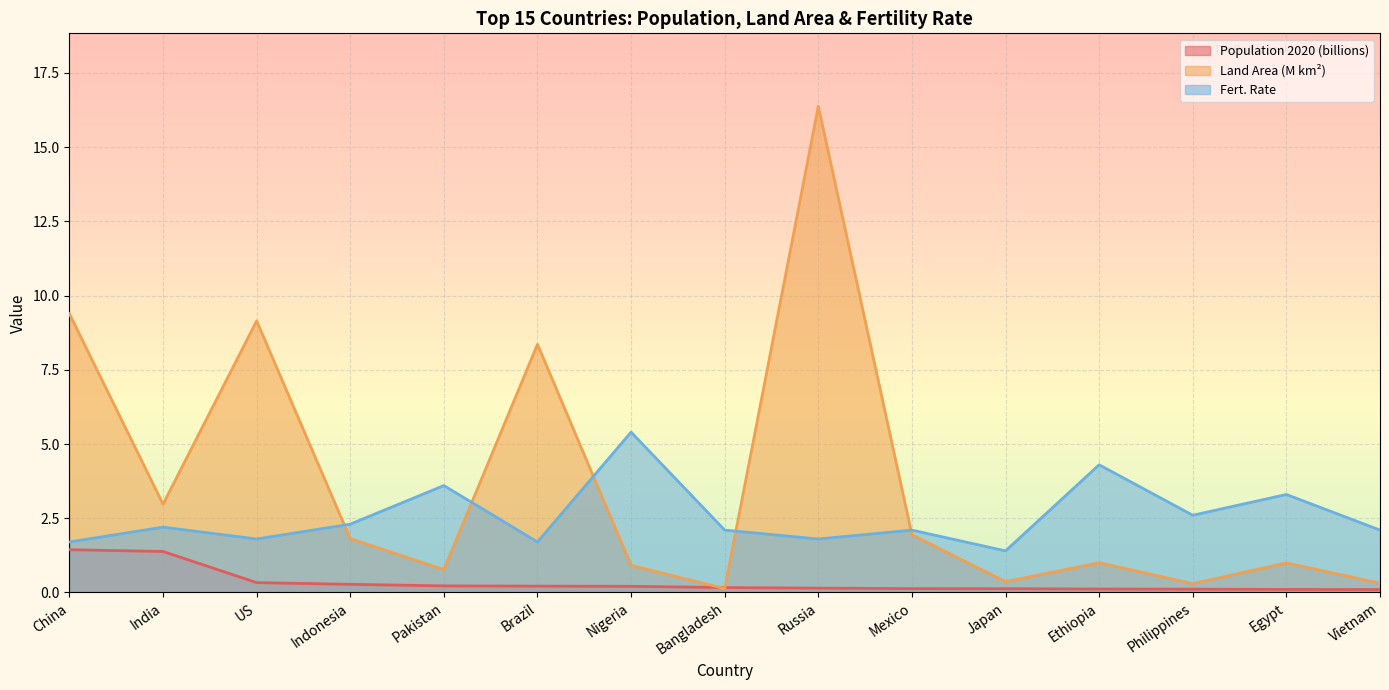

Reading right to left, list all the values displayed in this chart.

Population 2020 (billions): Vietnam=0.1	Egypt=0.1	Philippines=0.1	Ethiopia=0.1	Japan=0.1	Mexico=0.1	Russia=0.1	Bangladesh=0.2	Nigeria=0.2	Brazil=0.2	Pakistan=0.2	Indonesia=0.3	US=0.3	India=1.4	China=1.4
Land Area (M km²): Vietnam=0.3	Egypt=1.0	Philippines=0.3	Ethiopia=1.0	Japan=0.4	Mexico=1.9	Russia=16.4	Bangladesh=0.1	Nigeria=0.9	Brazil=8.4	Pakistan=0.8	Indonesia=1.8	US=9.1	India=3.0	China=9.4
Fert. Rate: Vietnam=2.1	Egypt=3.3	Philippines=2.6	Ethiopia=4.3	Japan=1.4	Mexico=2.1	Russia=1.8	Bangladesh=2.1	Nigeria=5.4	Brazil=1.7	Pakistan=3.6	Indonesia=2.3	US=1.8	India=2.2	China=1.7